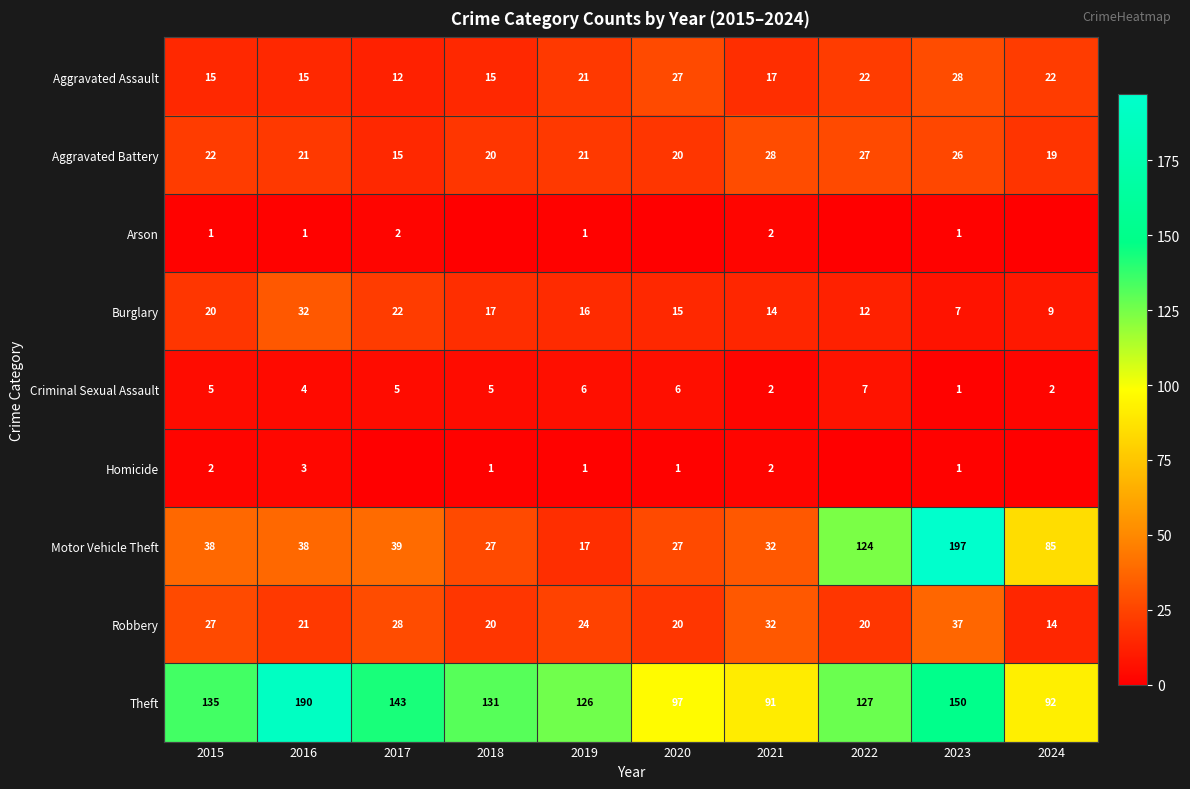

Is the value of Criminal Sexual Assault at 2017 greater than the value of Aggravated Battery at 2019?

No